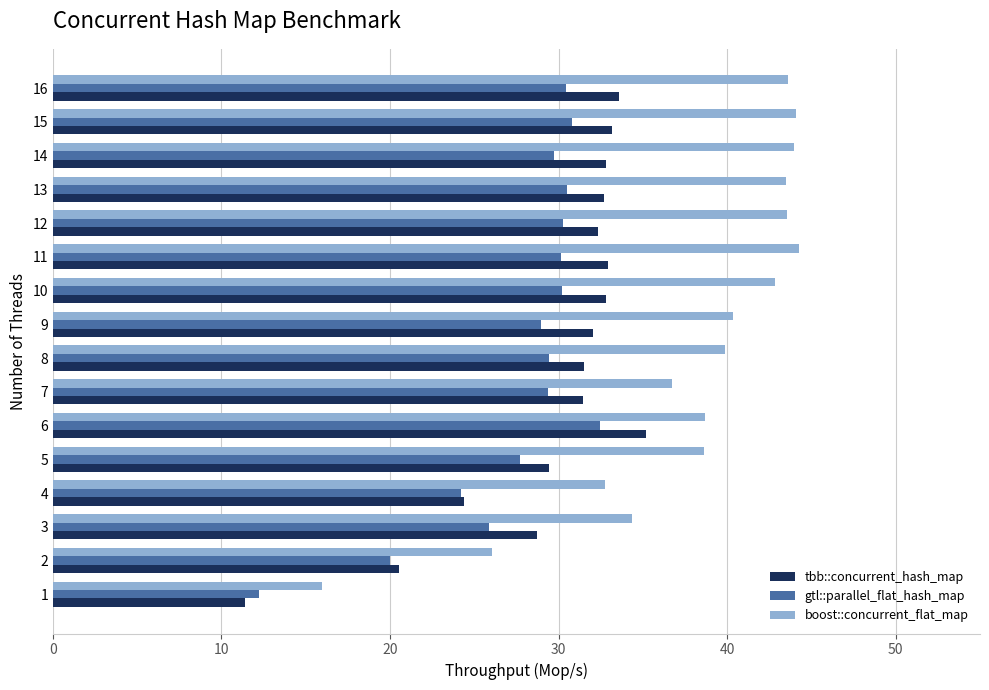

Rank the series by their maximum value, from highest to lowest.

boost::concurrent_flat_map, tbb::concurrent_hash_map, gtl::parallel_flat_hash_map